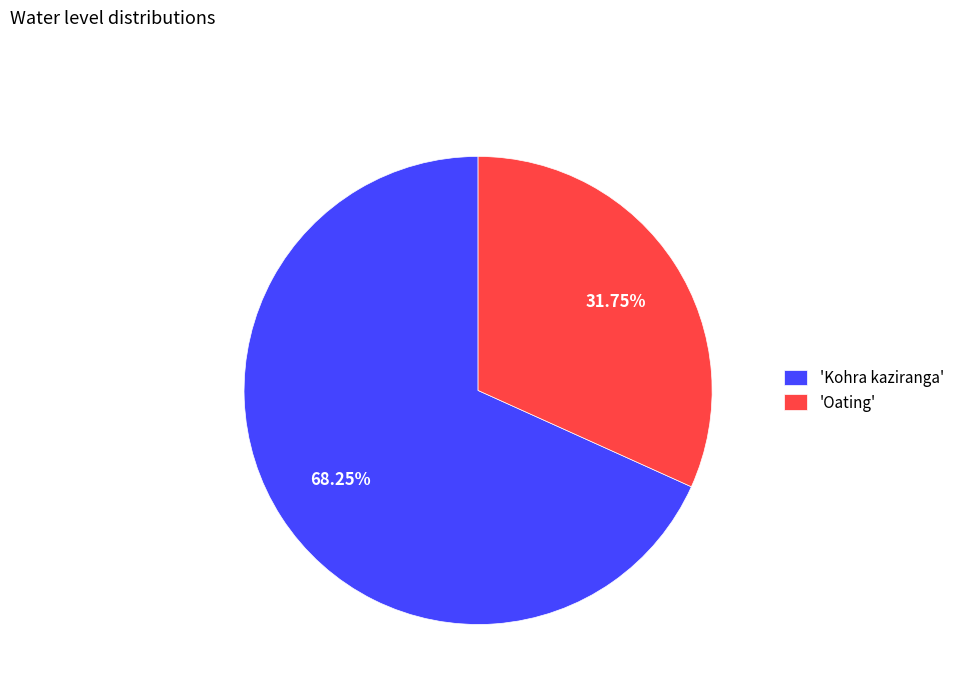

Approximately how many times larger is the value at 'Kohra kaziranga' compared to 'Oating'?

2.1